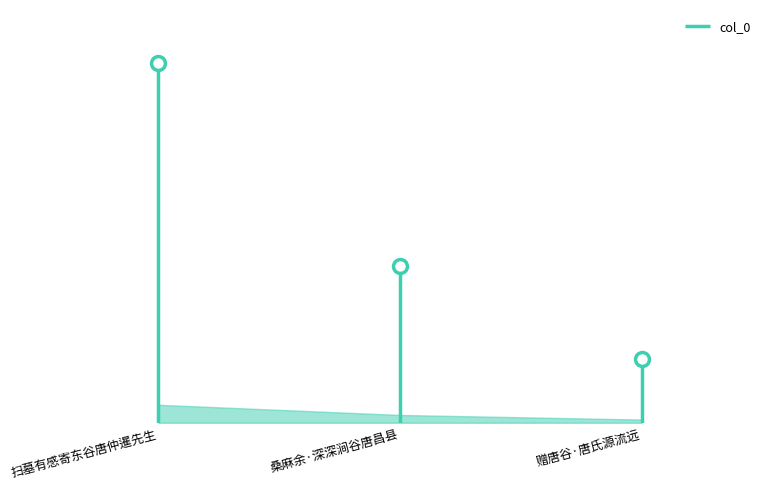

Is this an area chart (filled region under the line)?

No